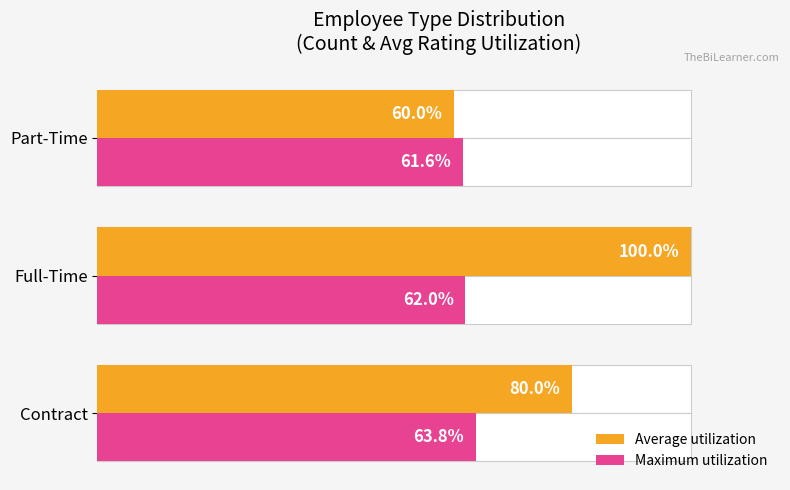

Is the value of Average utilization at Part-Time greater than the value of Maximum utilization at Full-Time?

No